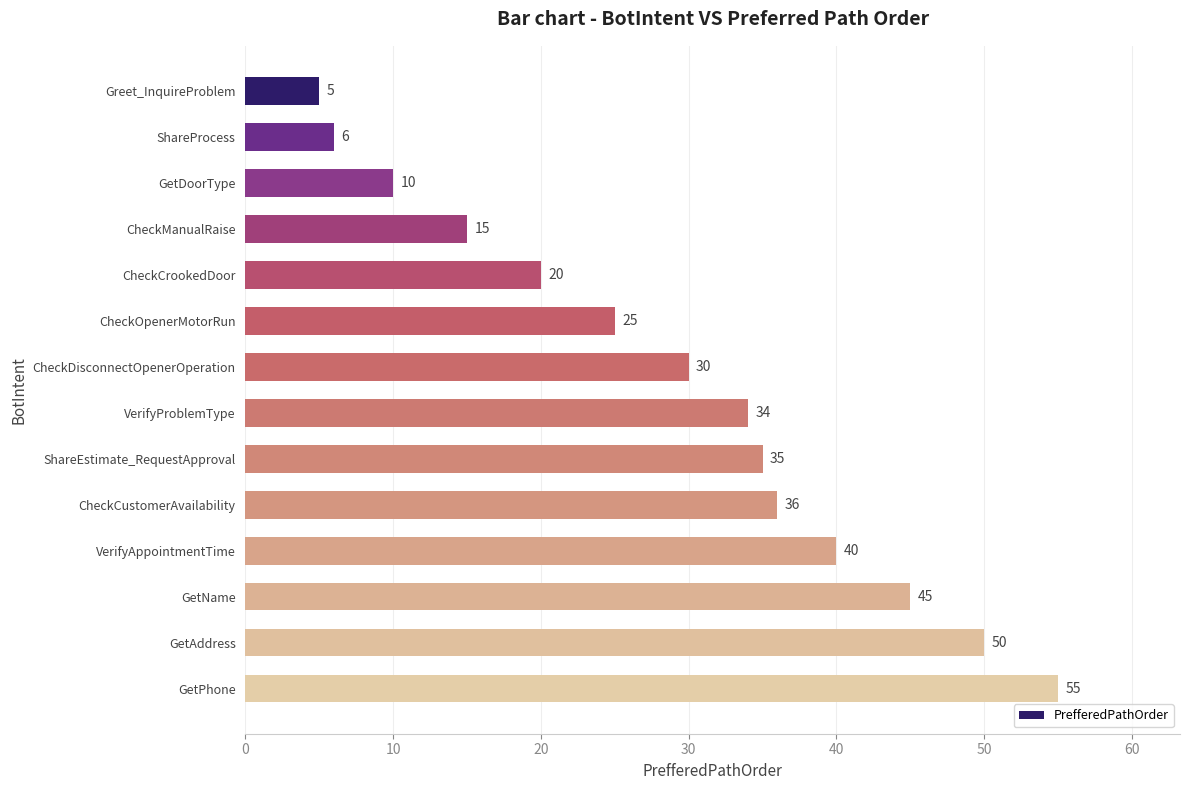

Rank the categories by value from lowest to highest.

Greet_InquireProblem, ShareProcess, GetDoorType, CheckManualRaise, CheckCrookedDoor, CheckOpenerMotorRun, CheckDisconnectOpenerOperation, VerifyProblemType, ShareEstimate_RequestApproval, CheckCustomerAvailability, VerifyAppointmentTime, GetName, GetAddress, GetPhone